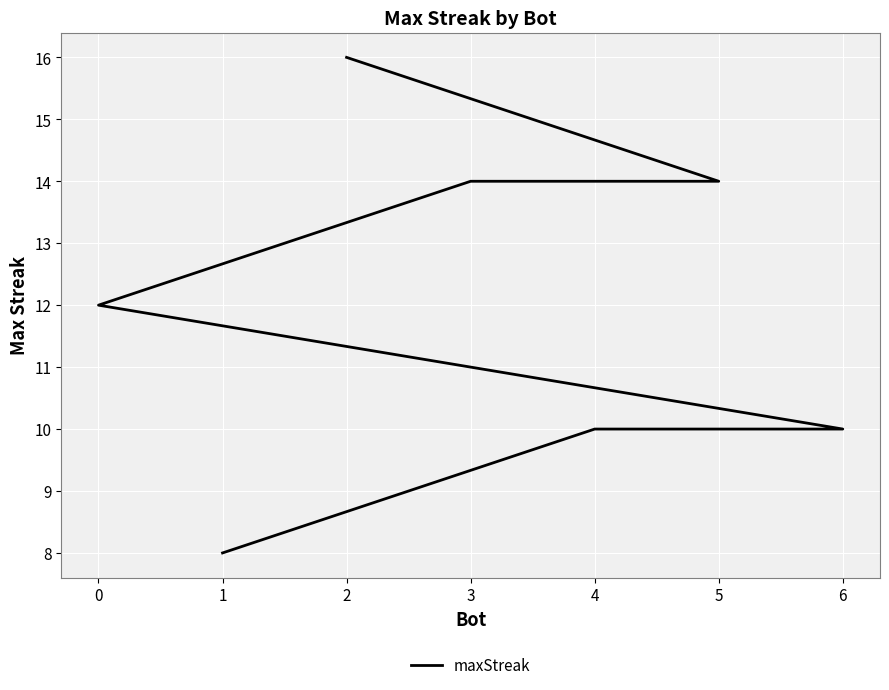

Reading left to right, extract all data points from this chart.

2=16	5=14	3=14	0=12	6=10	4=10	1=8